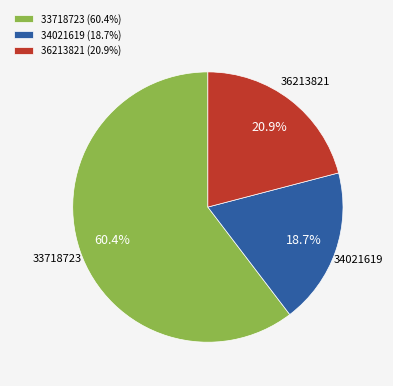

Do 36213821 and 33718723 together represent more than half of the pie?

Yes